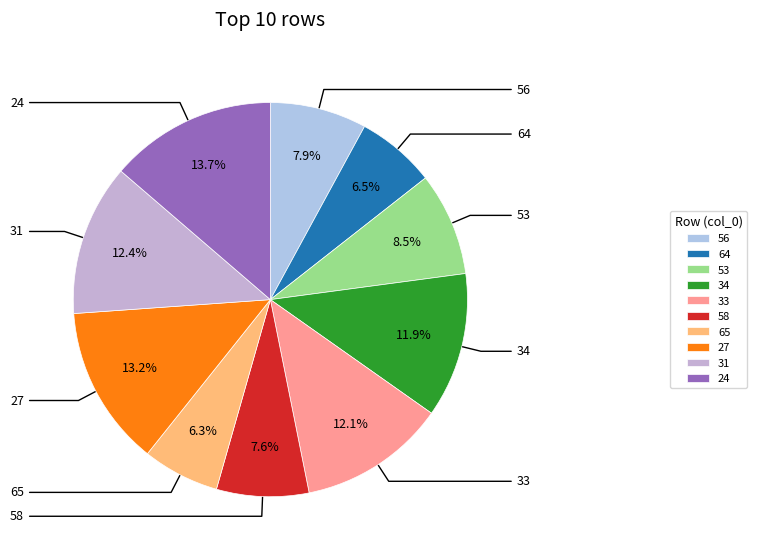

What is the ratio of the value at 58 to the value at 64?

1.2